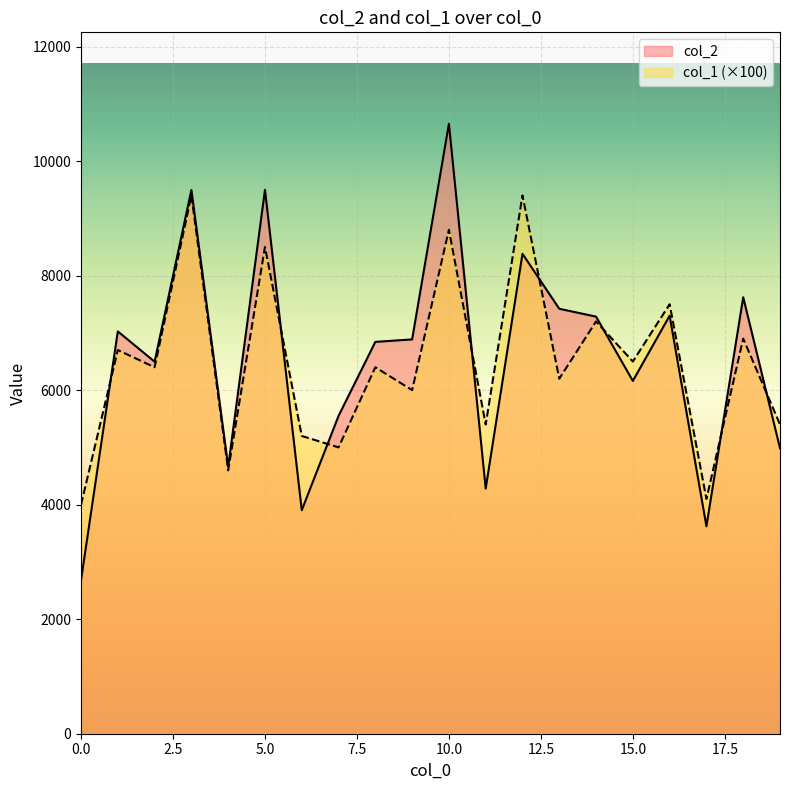

At how many categories does at least one series exceed 5516?

14